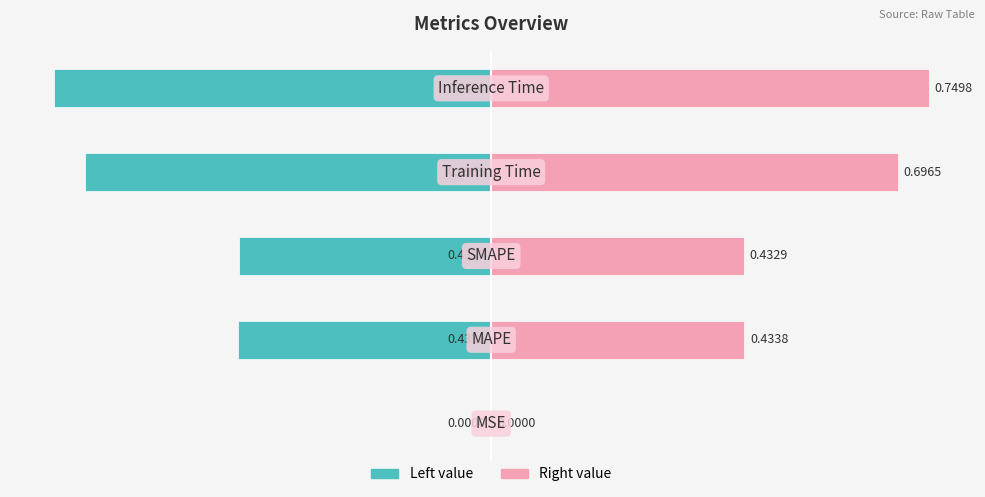

Are the bars grouped side by side (vs. stacked)?

Yes